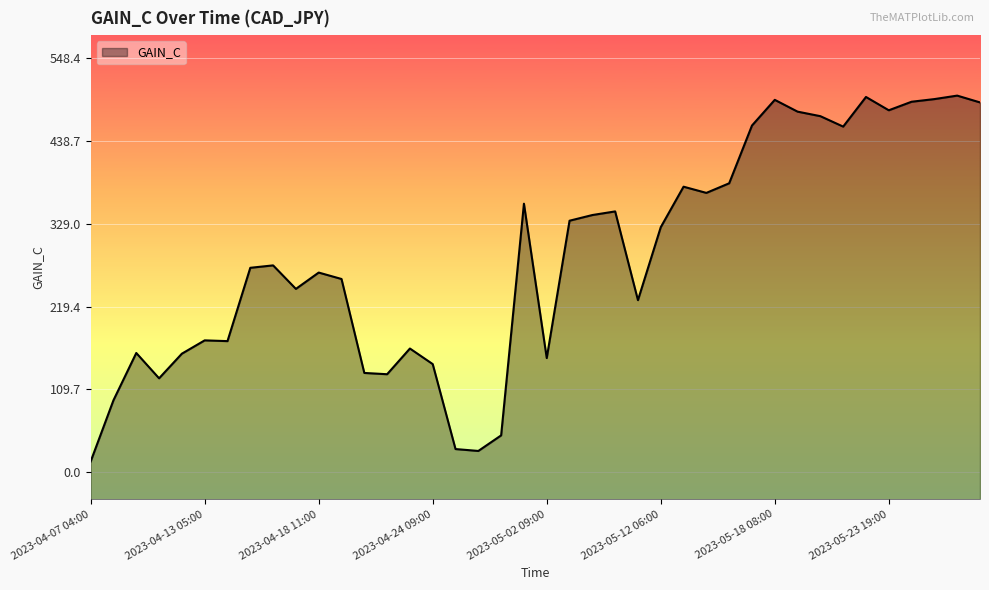

Reading left to right, list all the values displayed in this chart.

14.4	95.4	157.9	124.4	157.0	174.6	173.6	270.6	273.8	242.7	264.3	255.8	131.5	129.8	163.8	143.2	30.8	28.3	48.9	355.4	151.2	332.9	340.4	345.2	227.8	324.3	377.9	369.7	382.4	458.8	492.8	477.2	471.2	457.4	496.6	479.0	490.3	493.8	498.4	489.4